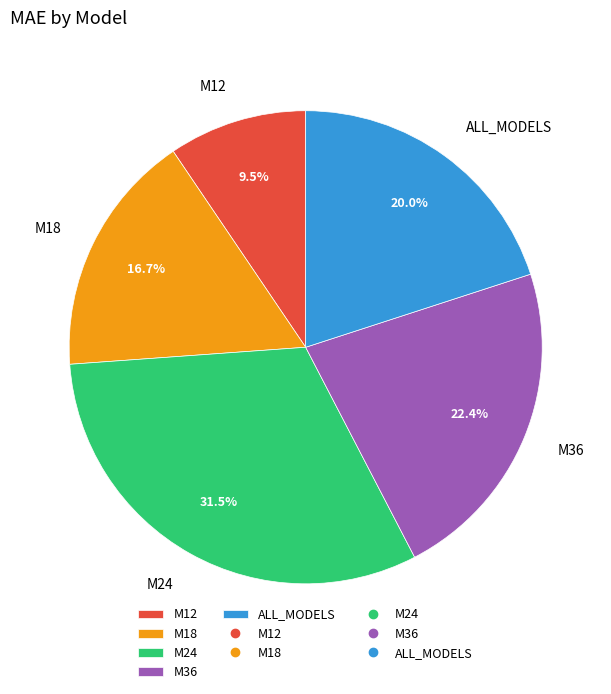

What percentage is the ALL_MODELS slice, to the nearest percent?

20%